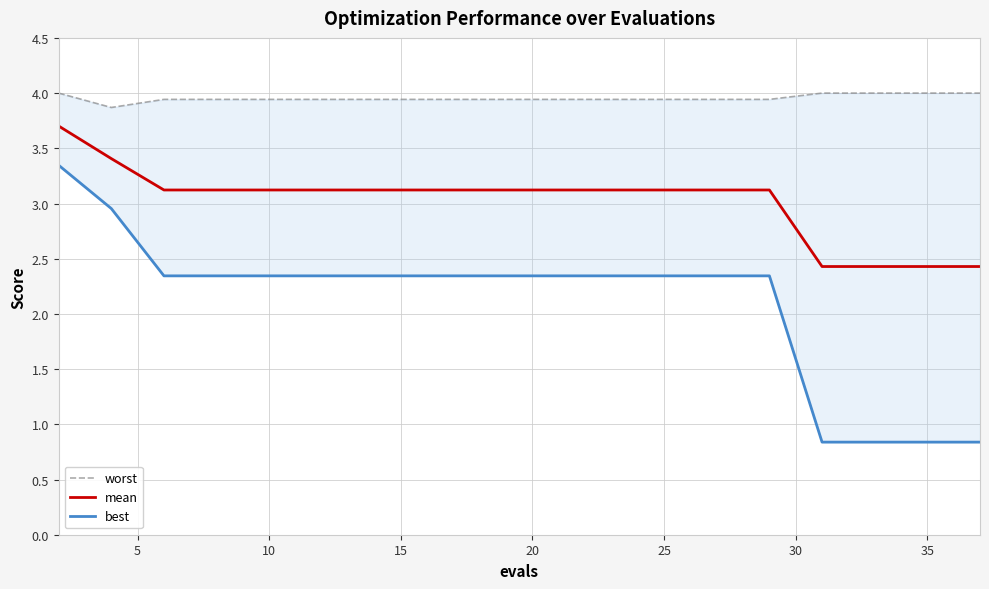

What is the highest value of the mean series?

3.7